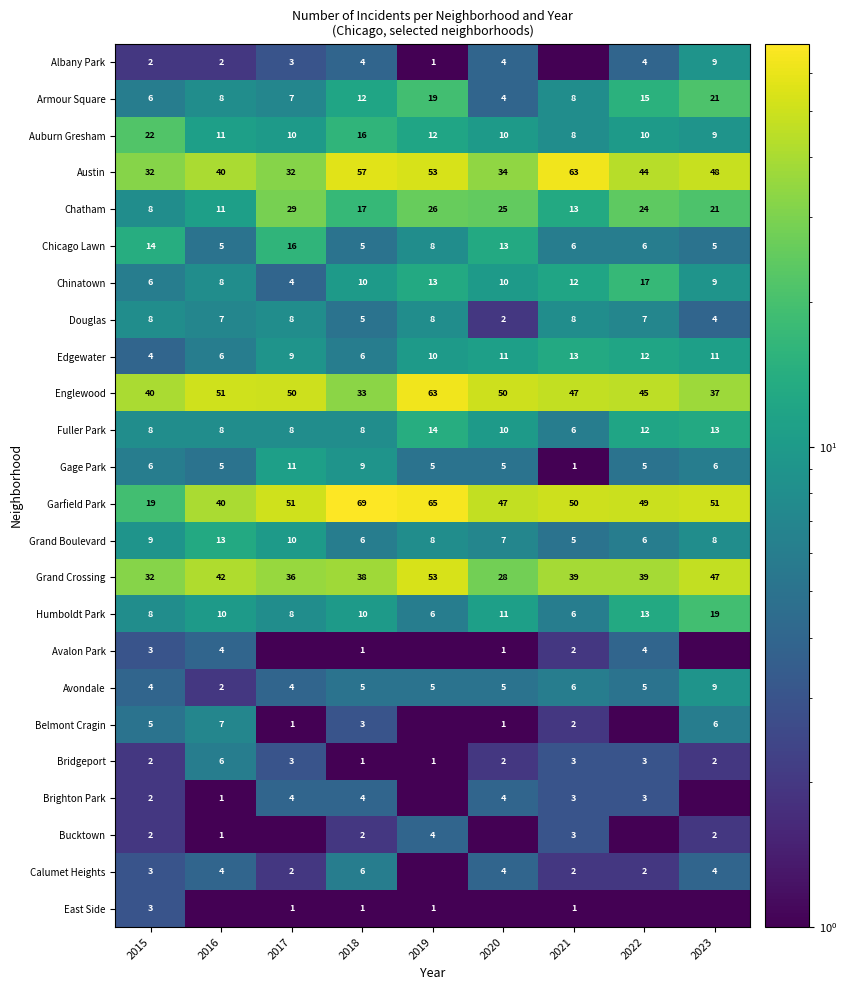

Is it true that Bucktown equals 3.0 at 2021?

True